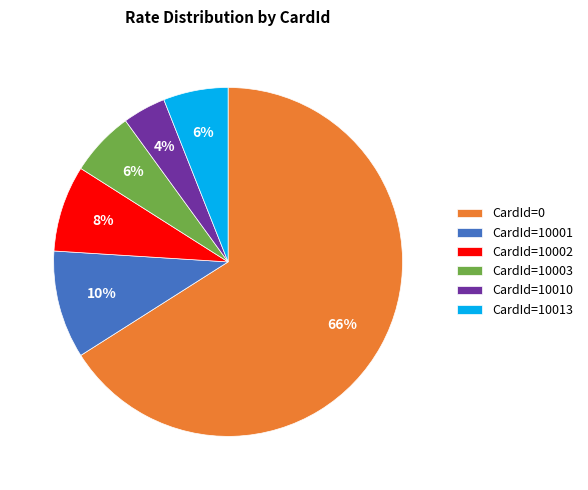

Which slice is the largest?

CardId=0